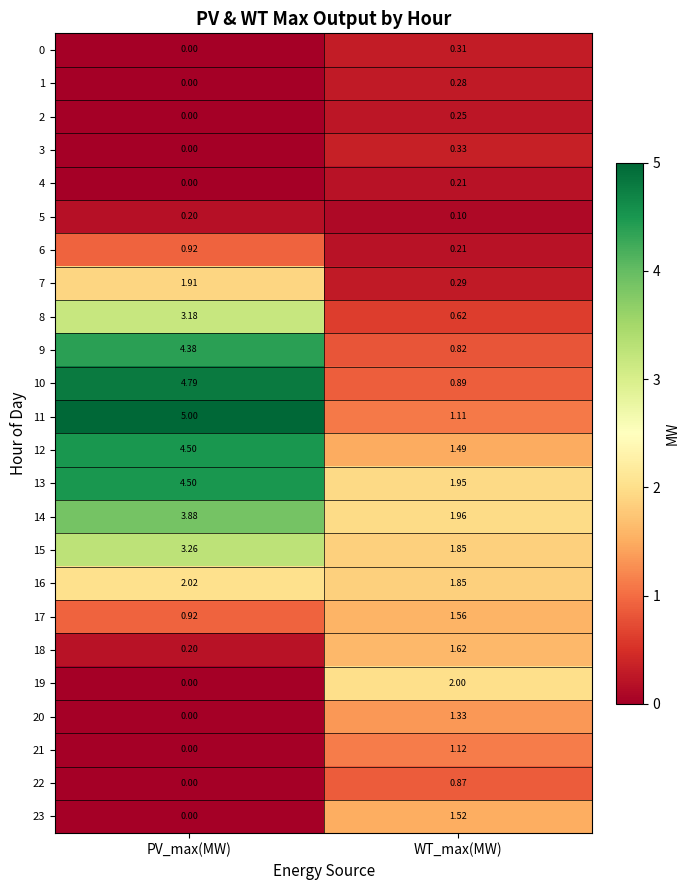

Which series has the largest total across all categories?

13